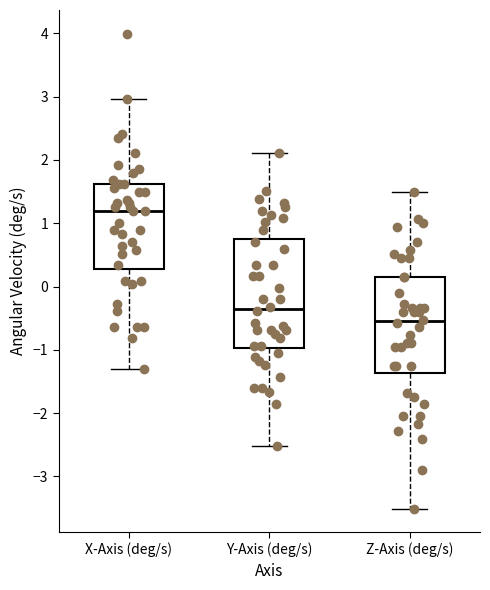

Where is the lower edge of the box for Y-Axis (deg/s) on the y-axis? The values are not printed on the chart, so give them approximately, as read against the axis.

-1.0